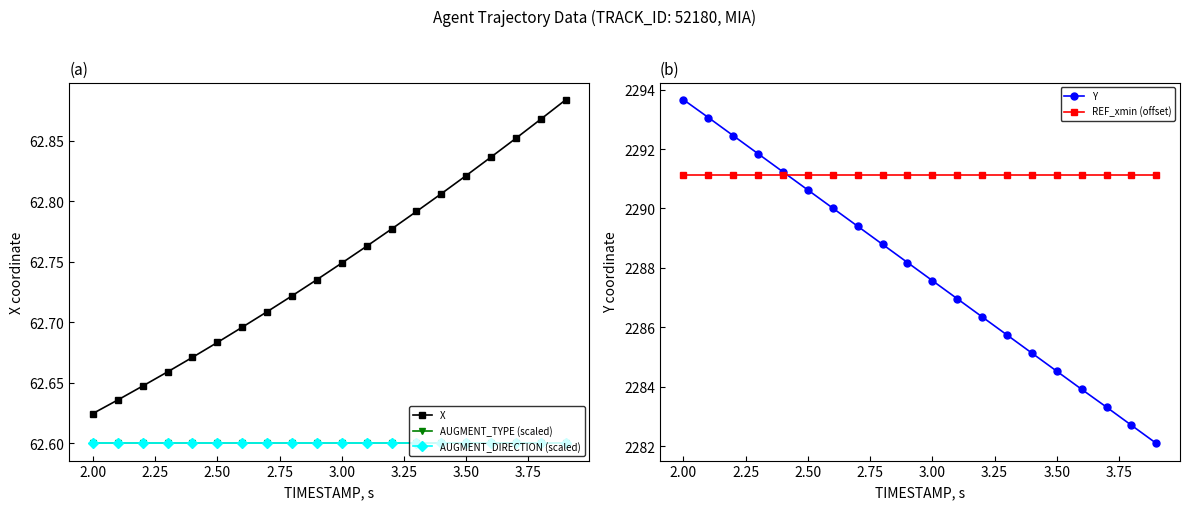

At which label does Y first exceed 2288?

2.00